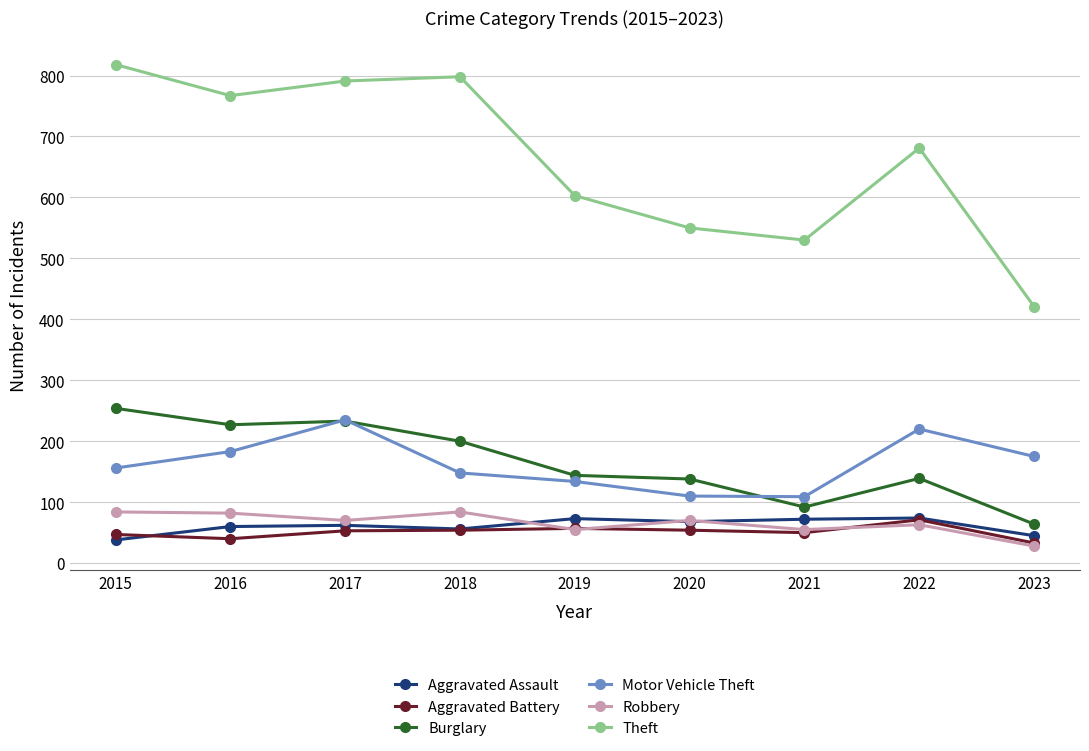

Which series has the largest total across all categories?

Theft